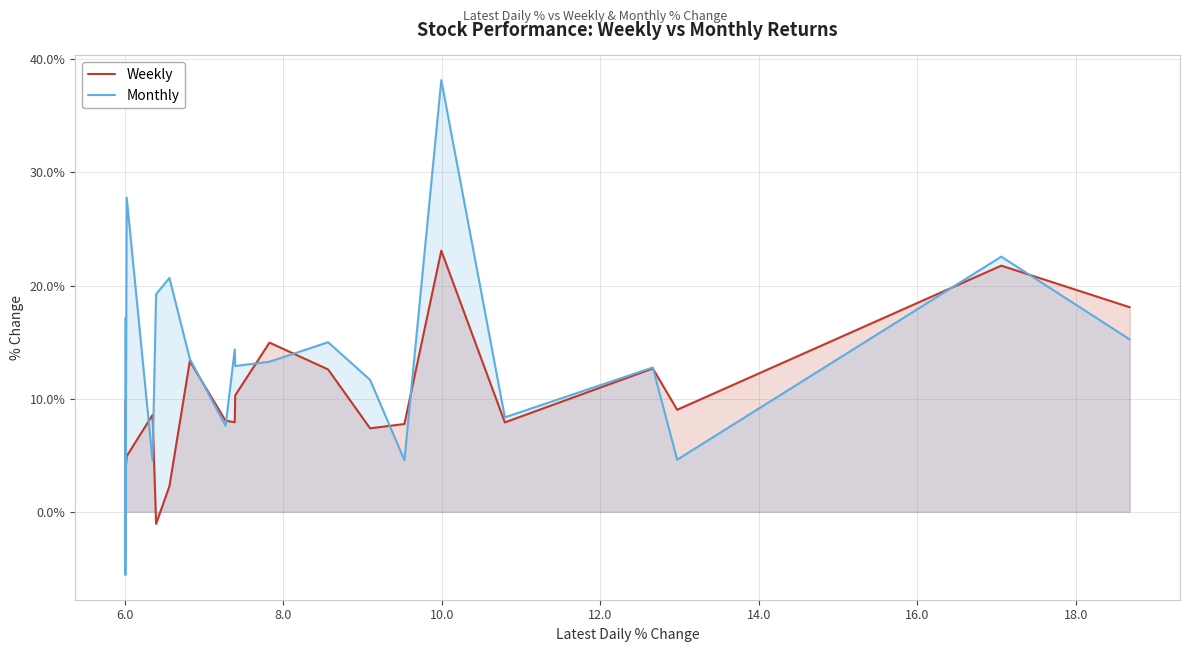

What is the difference between the maximum and minimum values in the Weekly series?

24.2